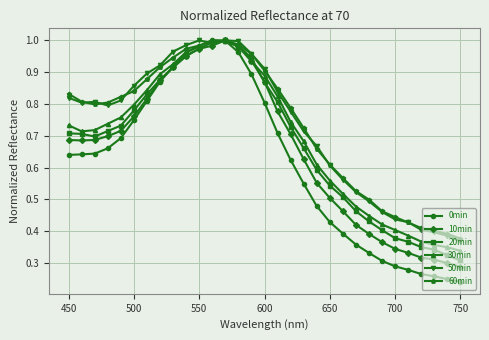

True or false: 50min has more than 1 interior local peaks.

True